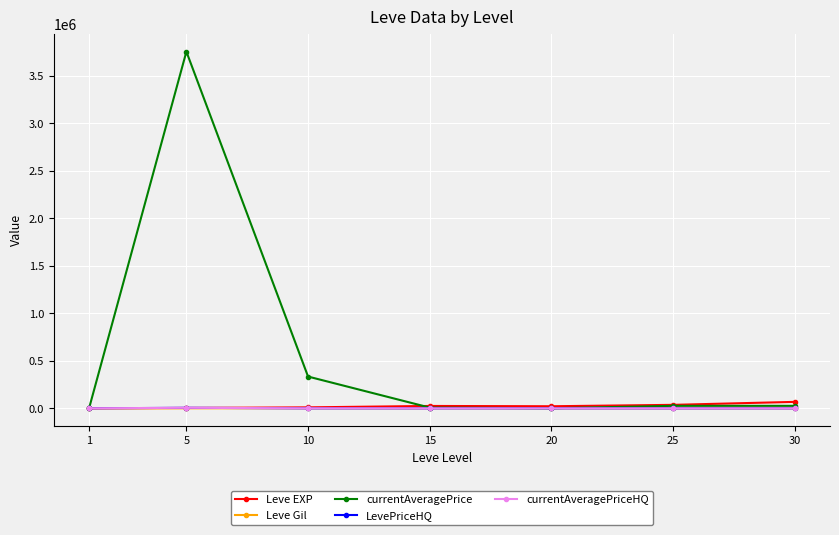

How many lines are shown in the chart?

5